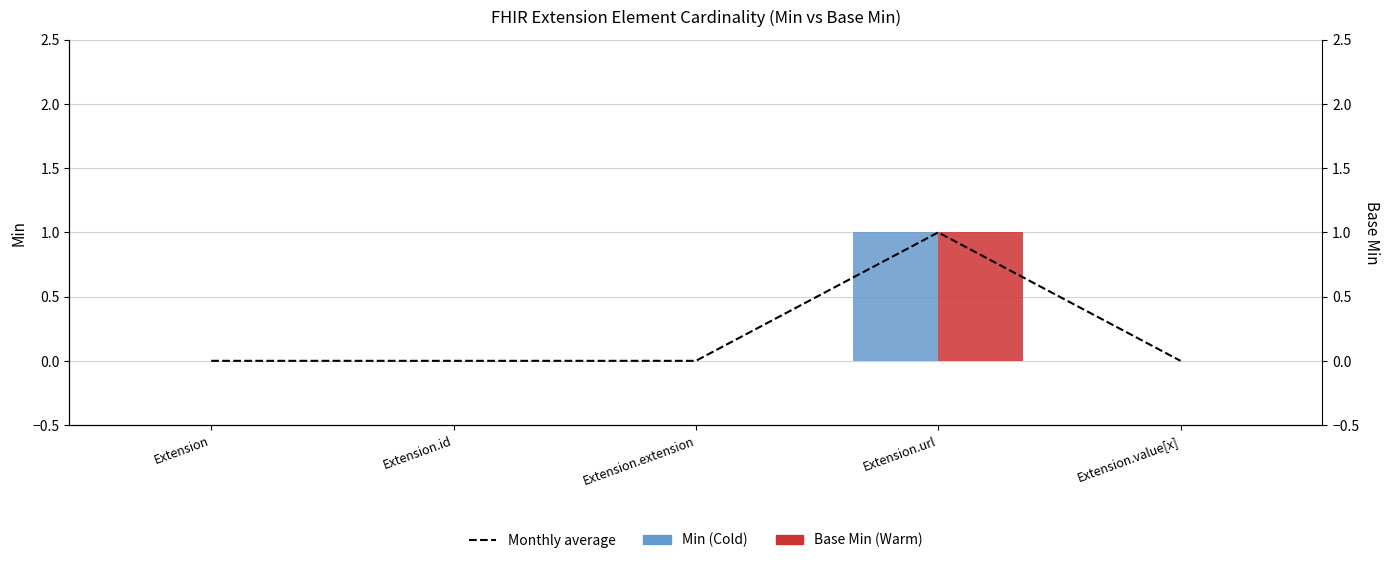

List the series in order of their peak value, highest first.

Average (Min & Base Min), Min, Base Min